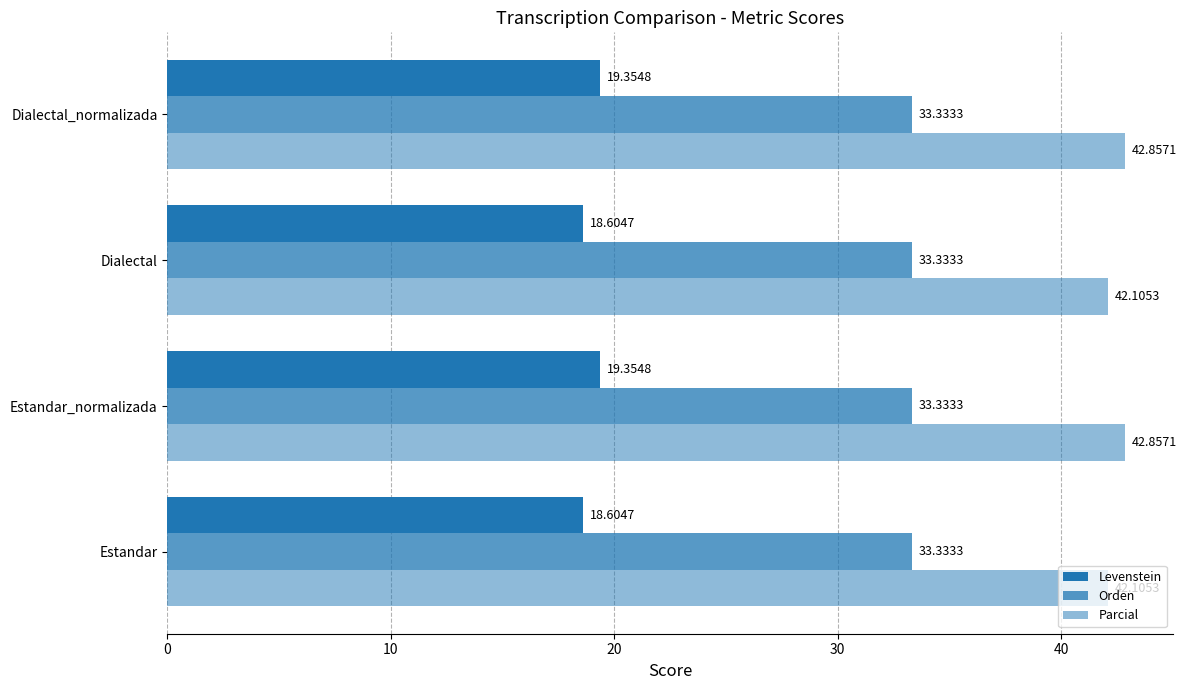

How many distinct data groups are displayed?

3